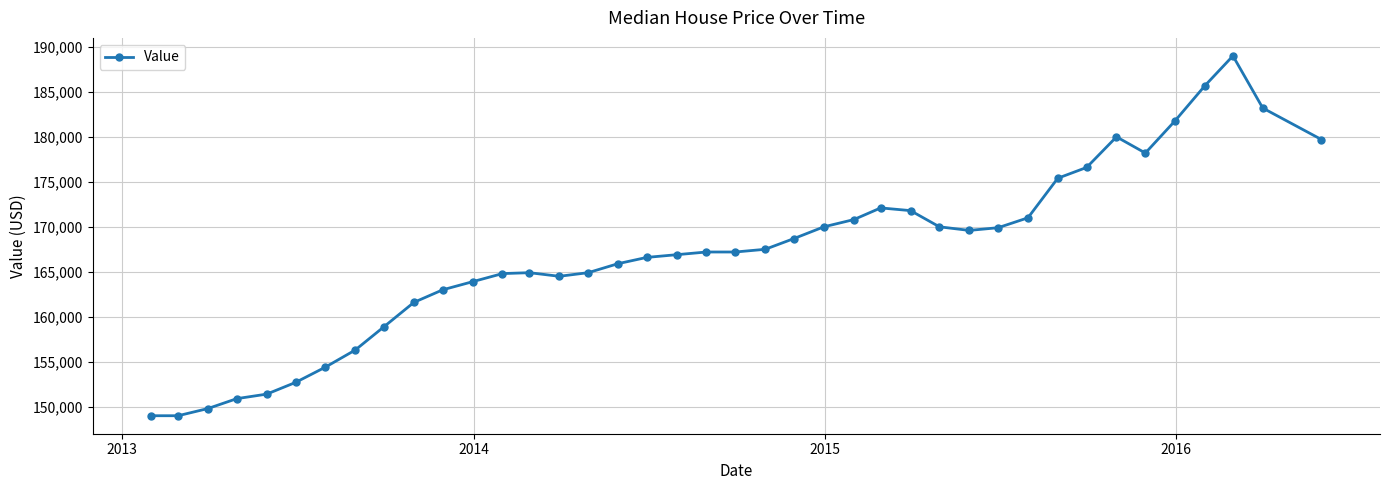

What is the difference between the maximum and second lowest values?

40000